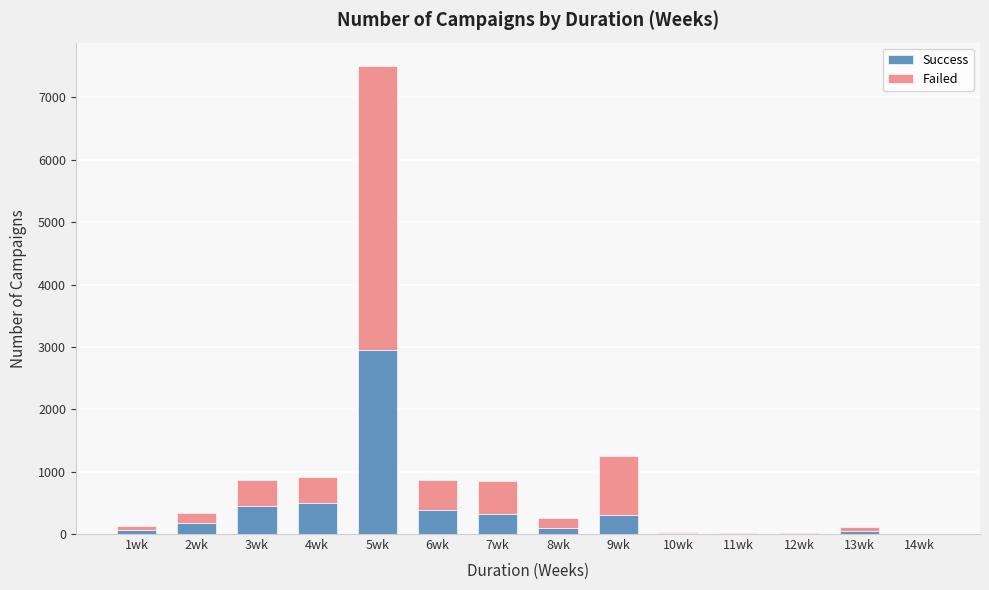

What is the sum of all Success values?

5312